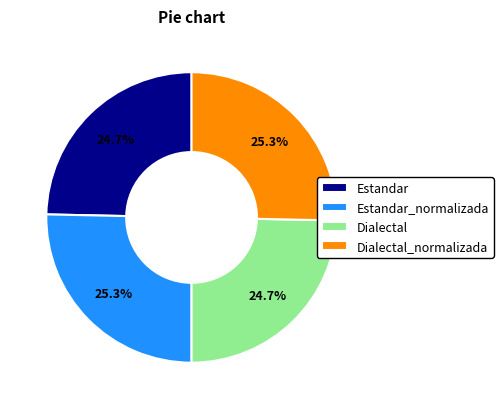

Approximately how many times larger is the value at Dialectal compared to Estandar_normalizada?

1.0